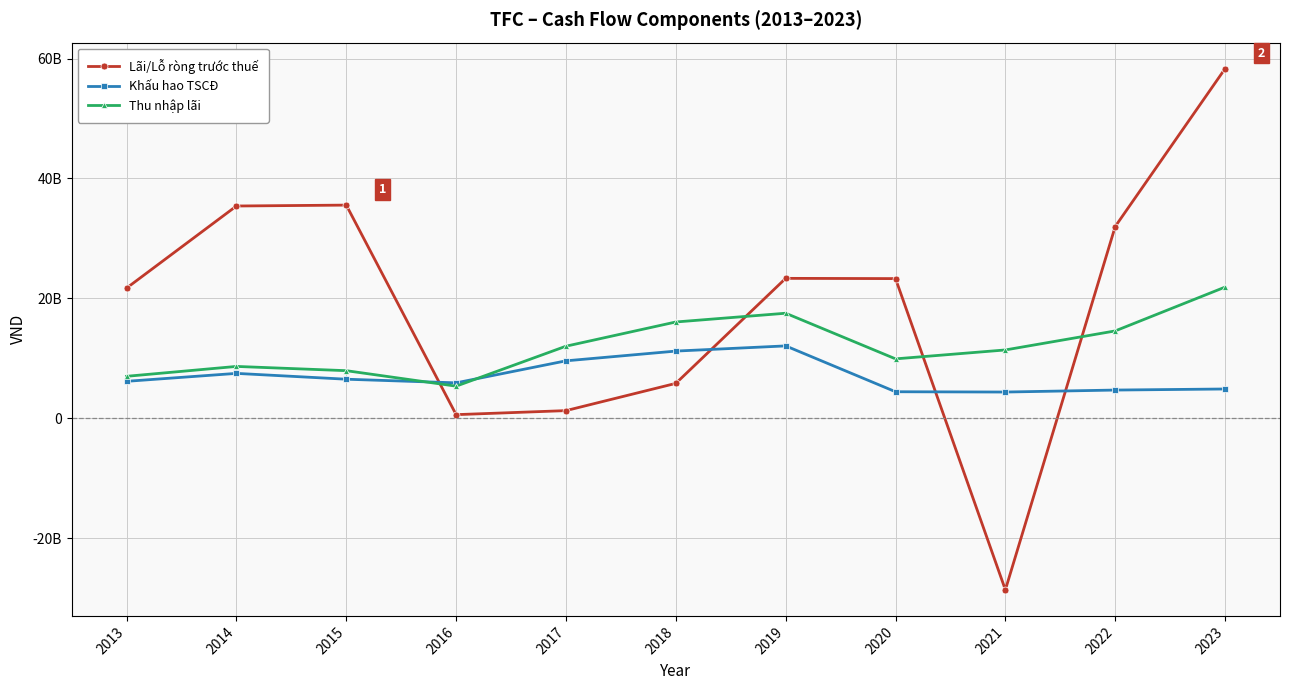

What is the difference between the maximum and minimum values in the Khấu hao TSCĐ series?

7698009294